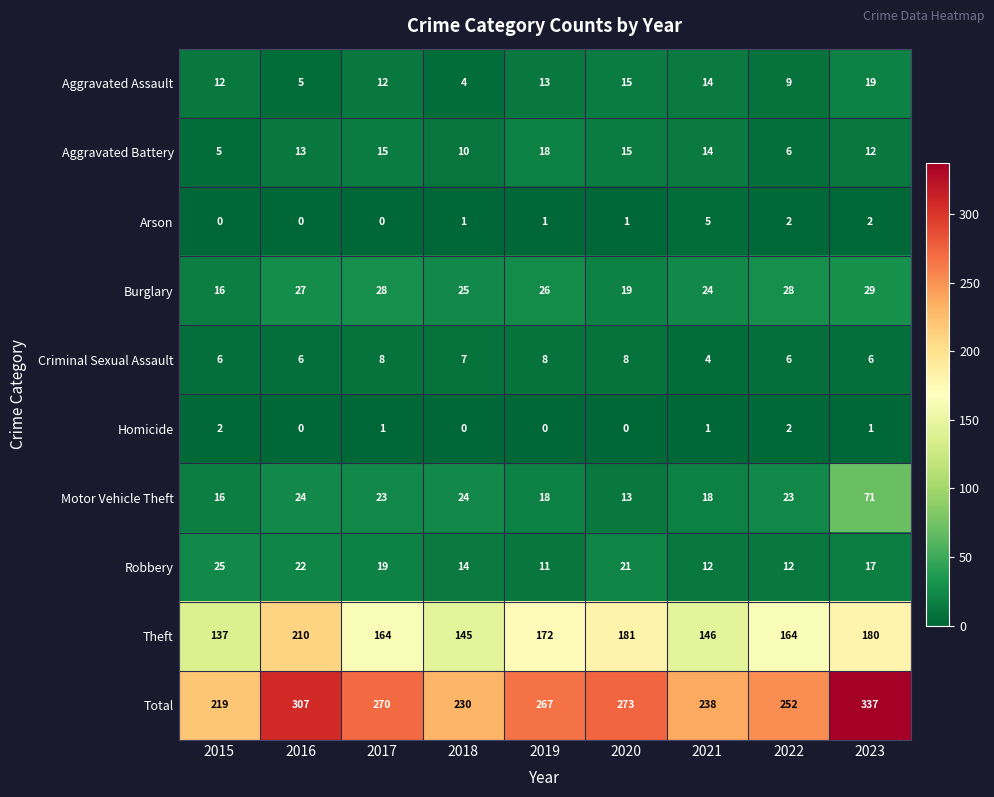

At which category is the sum across all series the highest?

2023